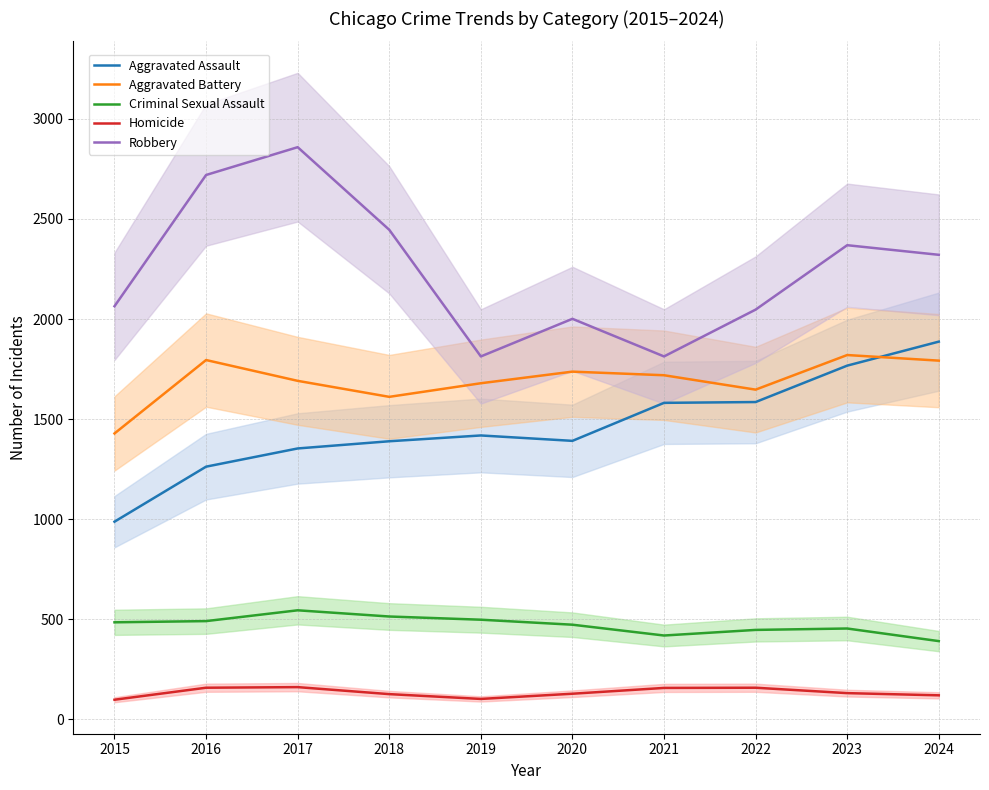

What is the sum of the Homicide values at 2016 and 2020?

284